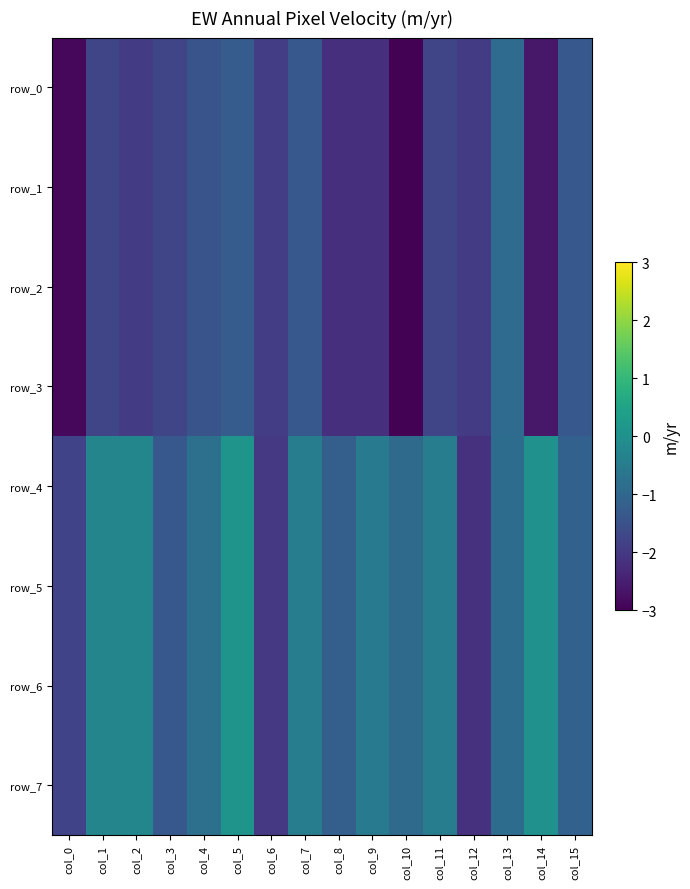

Reading left to right, extract all data points from this chart.

row_0: -2.9	-1.8	-1.9	-1.7	-1.4	-1.3	-1.9	-1.4	-2.2	-2.2	-3.0	-1.8	-2.0	-0.9	-2.6	-1.3
row_1: -2.9	-1.8	-1.9	-1.7	-1.4	-1.3	-1.9	-1.4	-2.2	-2.2	-3.0	-1.8	-2.0	-0.9	-2.6	-1.3
row_2: -2.9	-1.8	-1.9	-1.7	-1.4	-1.3	-1.9	-1.4	-2.2	-2.2	-3.0	-1.8	-2.0	-0.9	-2.6	-1.3
row_3: -2.9	-1.8	-1.9	-1.7	-1.4	-1.3	-1.9	-1.4	-2.2	-2.2	-3.0	-1.8	-2.0	-0.9	-2.6	-1.3
row_4: -1.8	-0.3	-0.3	-1.3	-0.8	0.1	-2.0	-0.5	-1.2	-0.5	-0.9	-0.5	-2.1	-0.9	0.0	-1.1
row_5: -1.8	-0.3	-0.3	-1.3	-0.8	0.1	-2.0	-0.5	-1.2	-0.5	-0.9	-0.5	-2.1	-0.9	0.0	-1.1
row_6: -1.8	-0.3	-0.3	-1.3	-0.8	0.1	-2.0	-0.5	-1.2	-0.5	-0.9	-0.5	-2.1	-0.9	0.0	-1.1
row_7: -1.8	-0.3	-0.3	-1.3	-0.8	0.1	-2.0	-0.5	-1.2	-0.5	-0.9	-0.5	-2.1	-0.9	0.0	-1.1